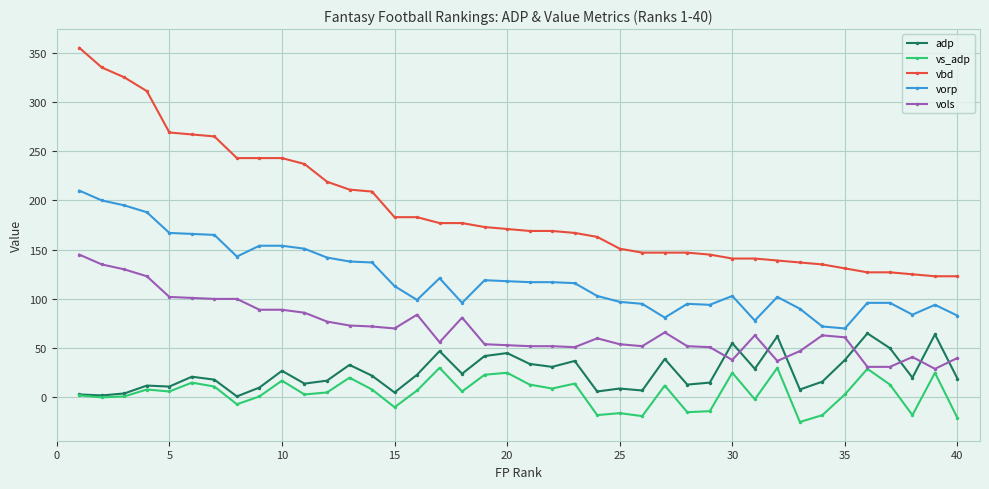

Which series has the widest spread of values?

vbd